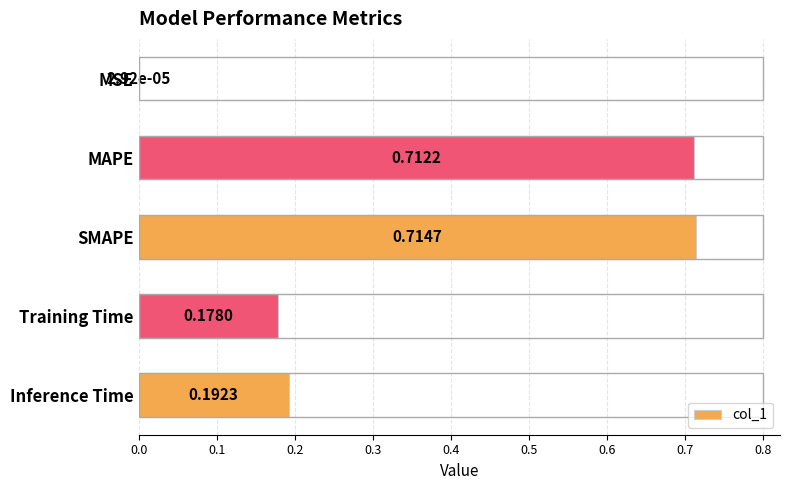

Which has a higher value, MAPE or Training Time?

MAPE